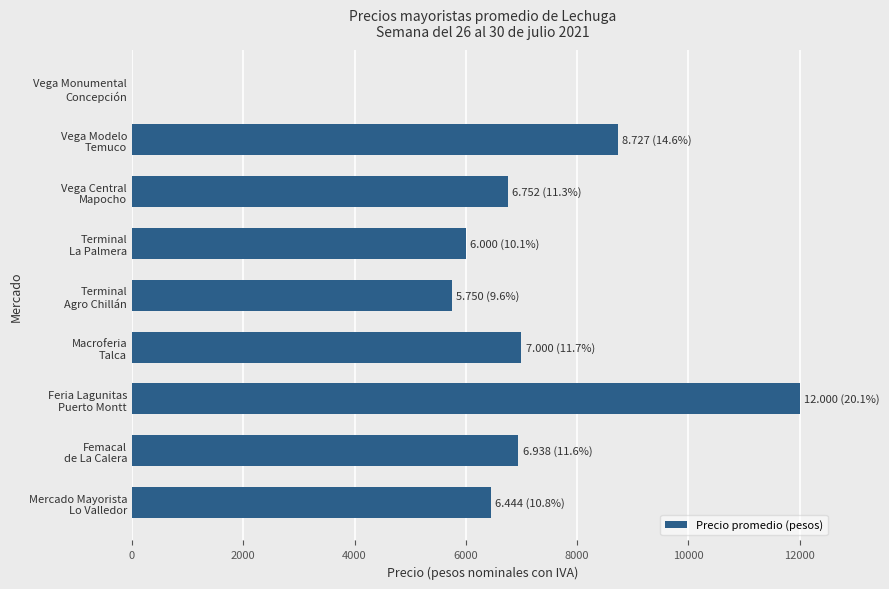

What is the sum of all values?

59612.5